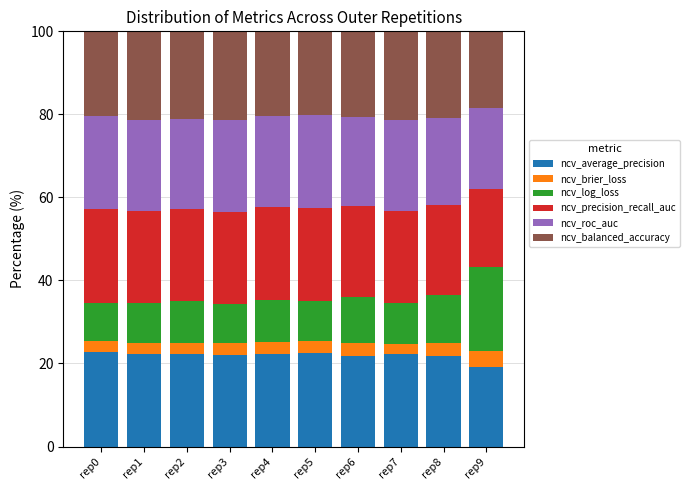

True or false: ncv_average_precision has a value of 12.2 at rep9.

False